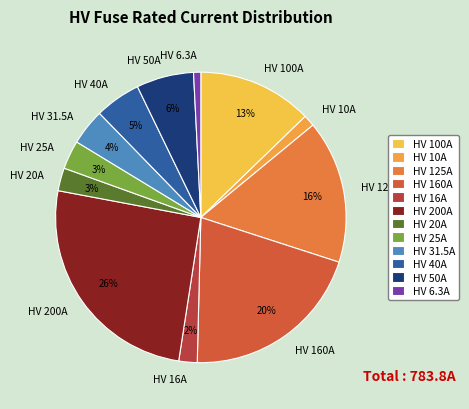

How many slices are in this pie chart?

12